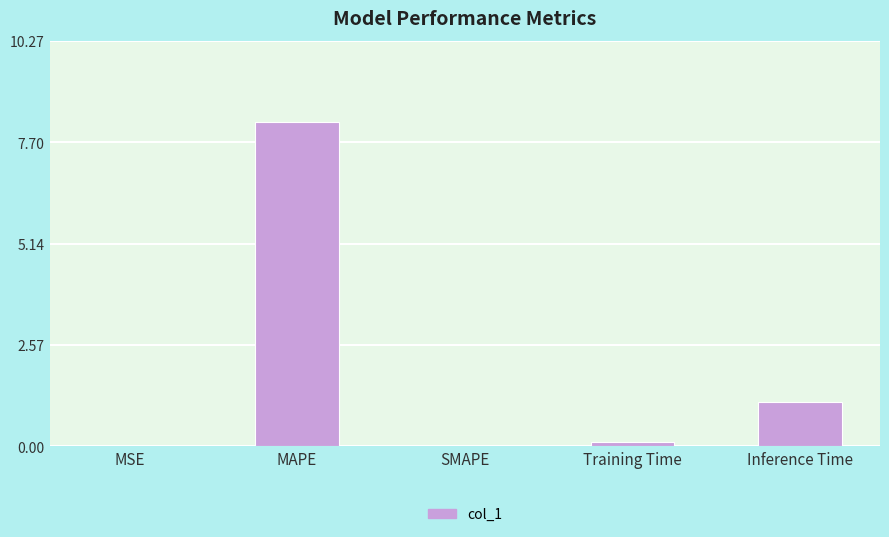

Count the number of categories in the chart.

5